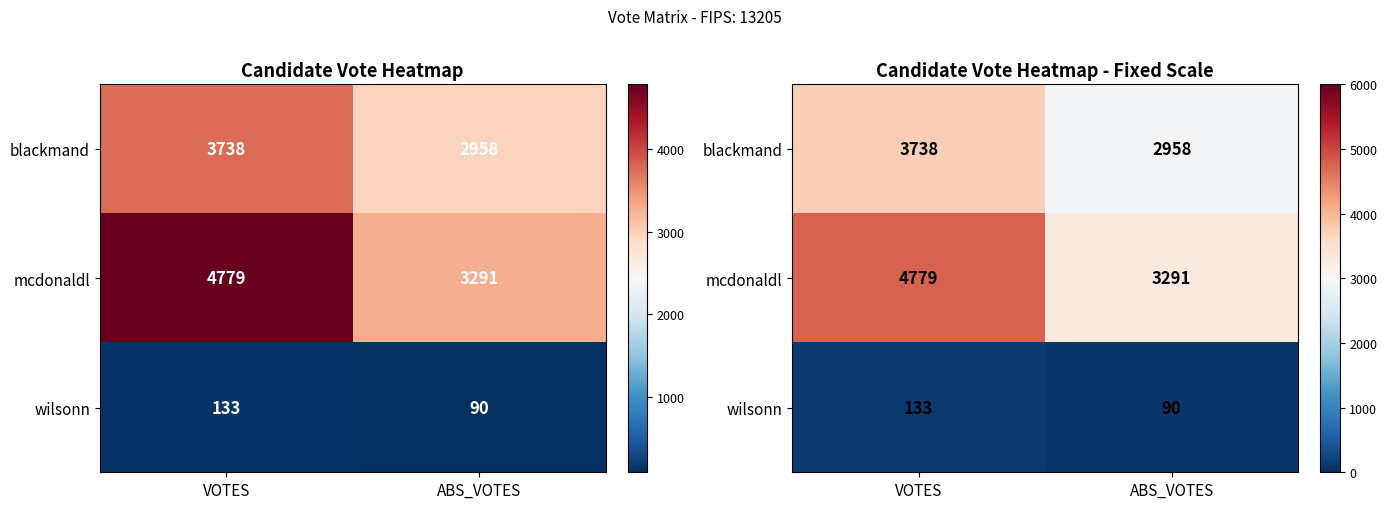

What is the sum of the wilsonn values at VOTES and ABS_VOTES?

223